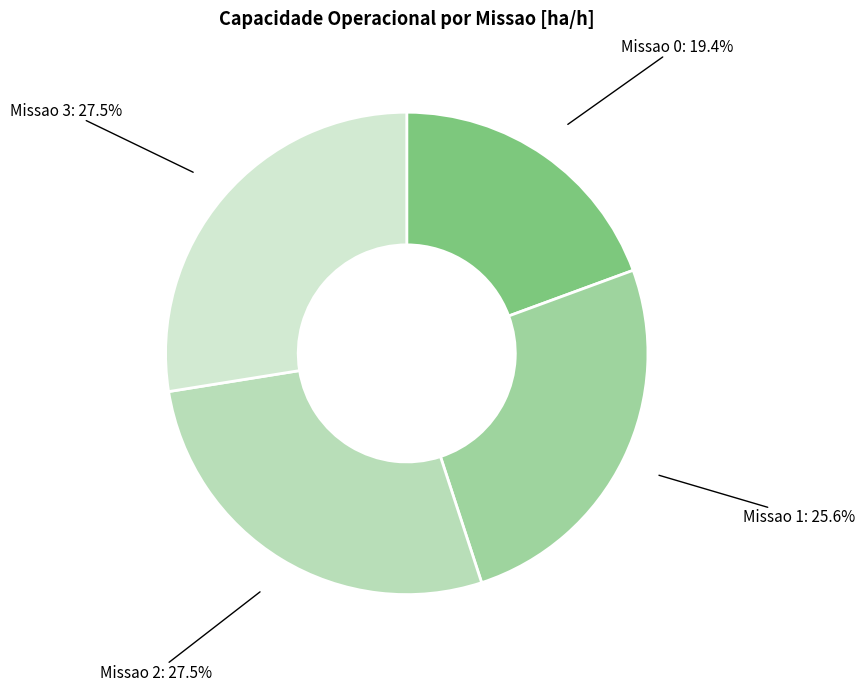

What percentage is the Missao 1 slice, to the nearest percent?

26%